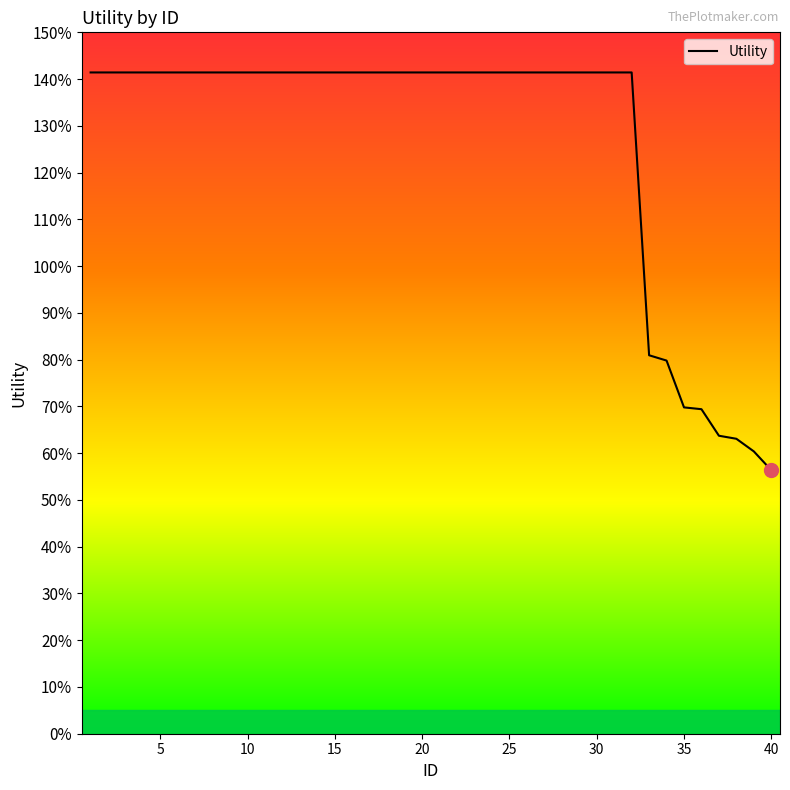

What is the greatest value displayed?

1.4